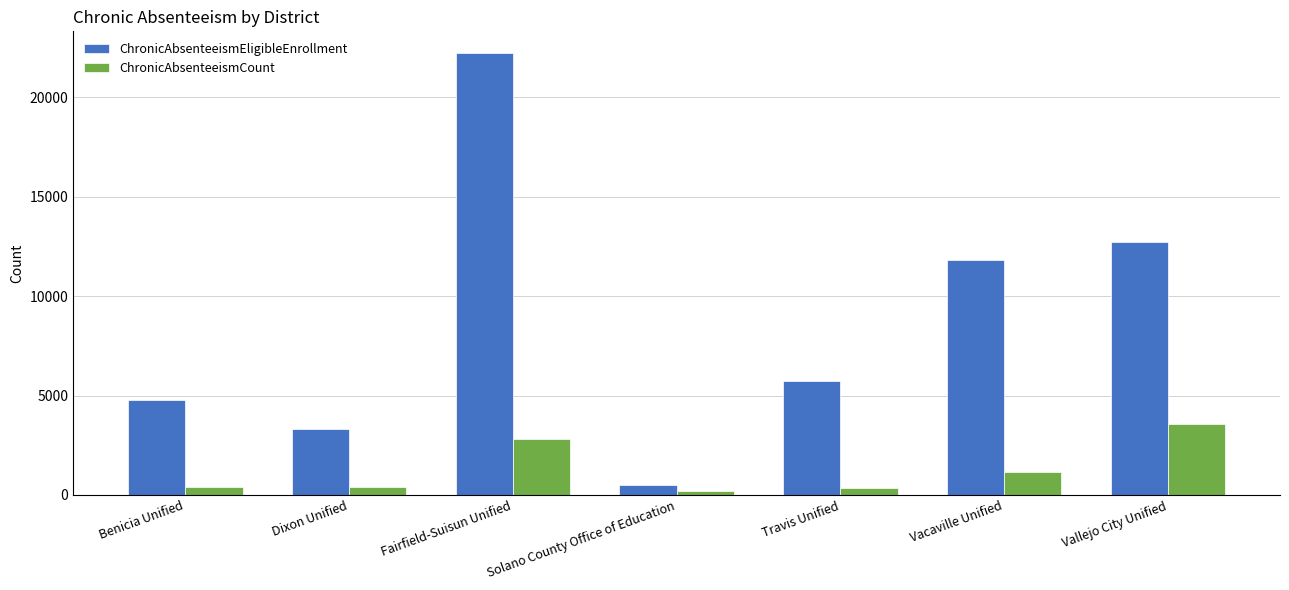

What is the smallest value displayed?

204